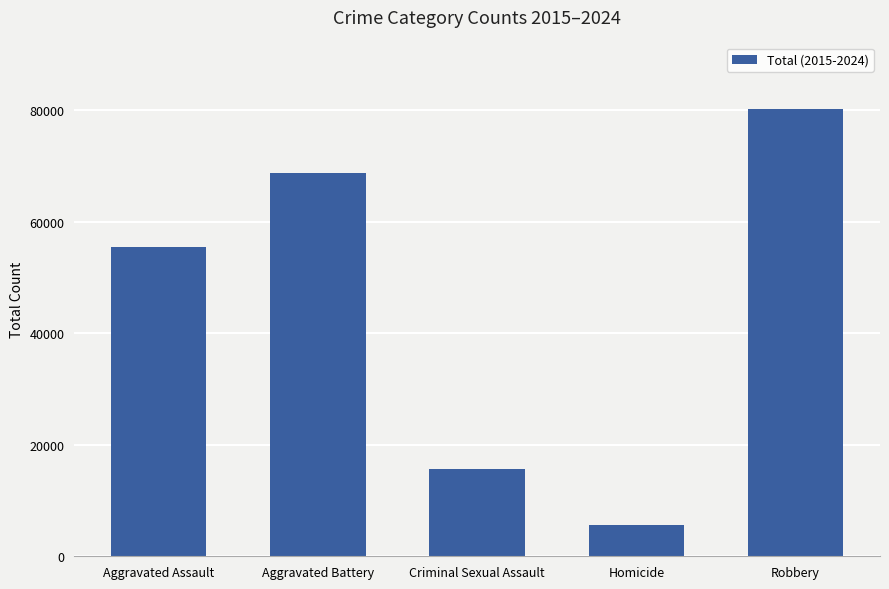

What is the maximum value shown in the chart?

80088